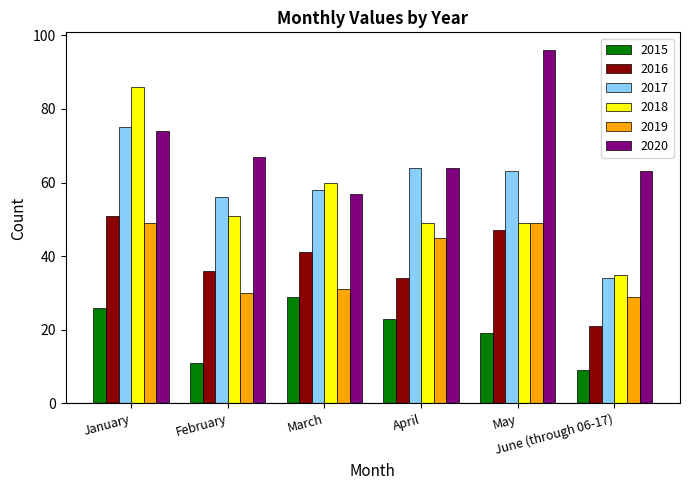

Where does the 2017 series first go above 63?

January